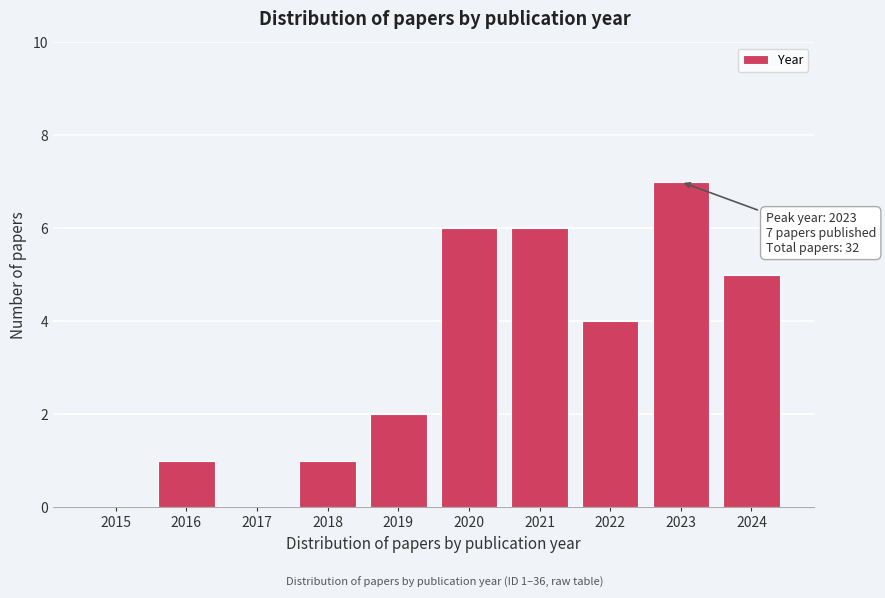

Reading right to left, what are all the values shown in this chart?

2024=5	2023=7	2022=4	2021=6	2020=6	2019=2	2018=1	2017=0	2016=1	2015=0